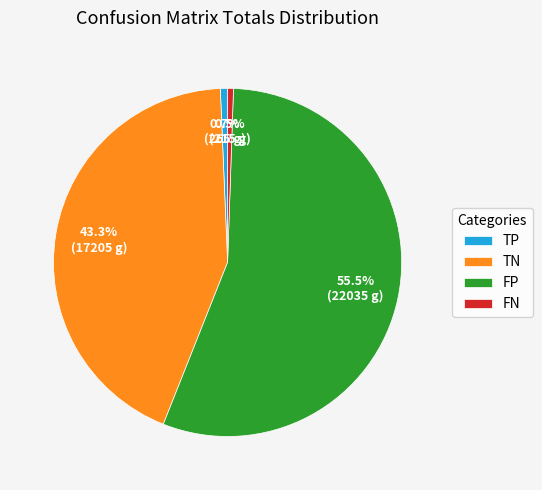

Which slice is the largest?

FP